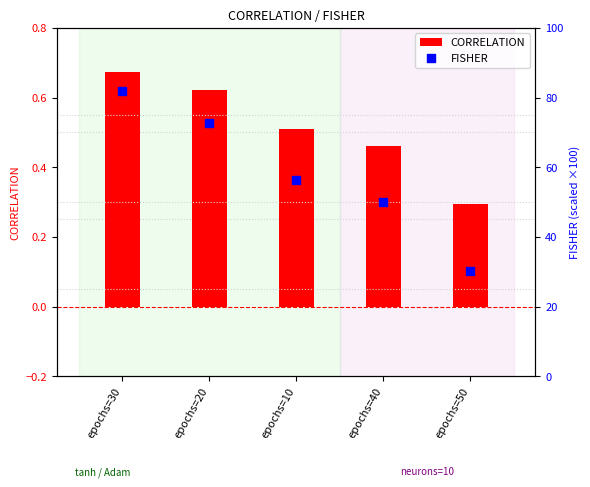

Which series has the largest total across all categories?

FISHER